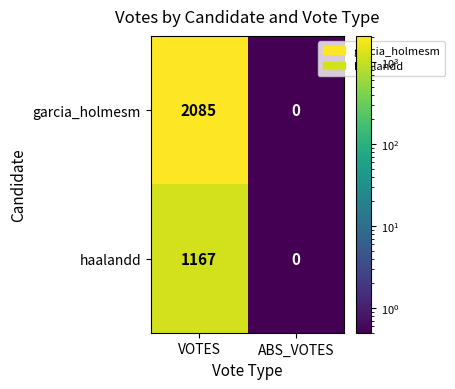

What is the sum of the haalandd values at VOTES and ABS_VOTES?

1167